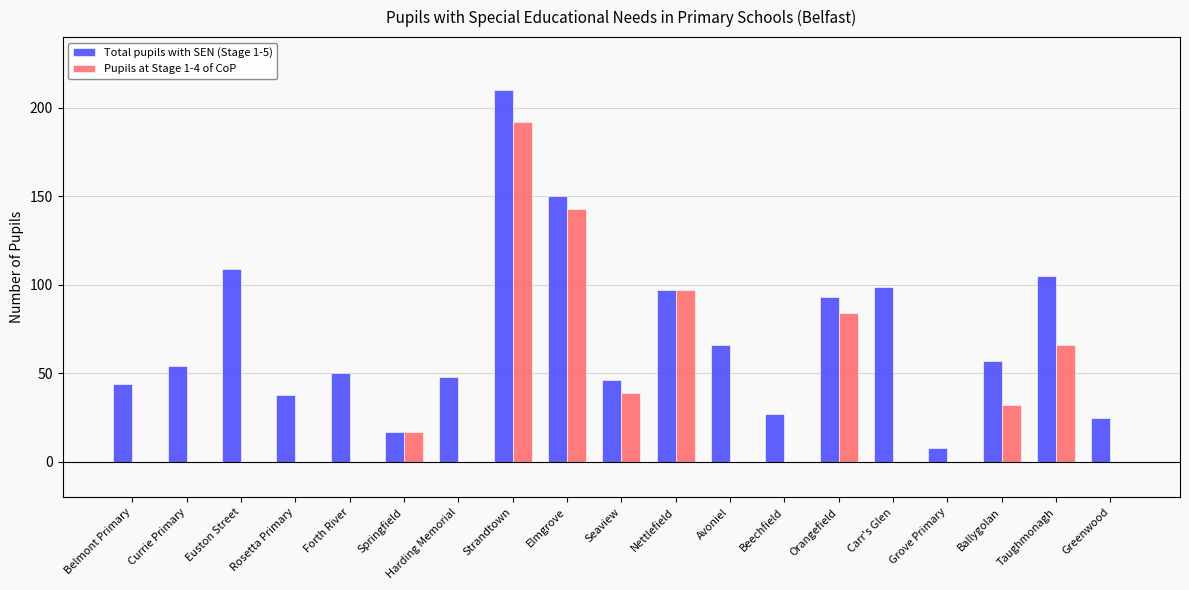

Which series has the largest total across all categories?

Total pupils with SEN (Stage 1-5)